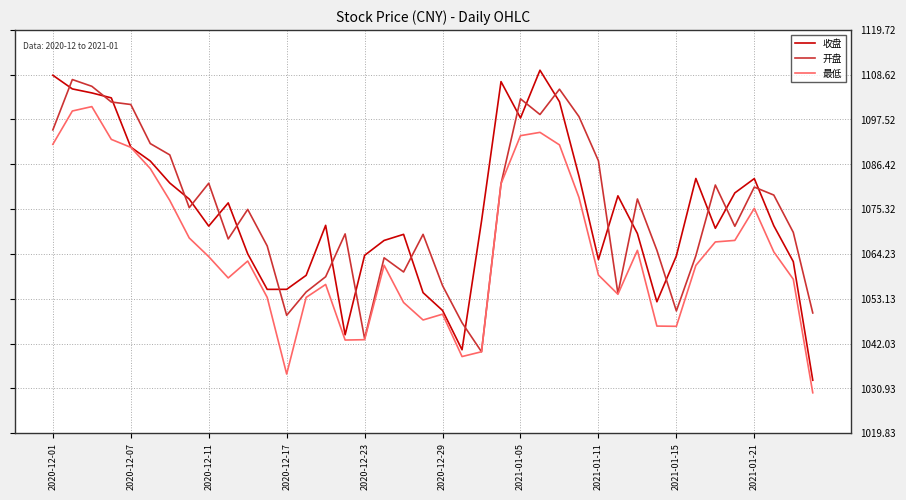

True or false: 收盘 and 开盘 cross at least once.

True